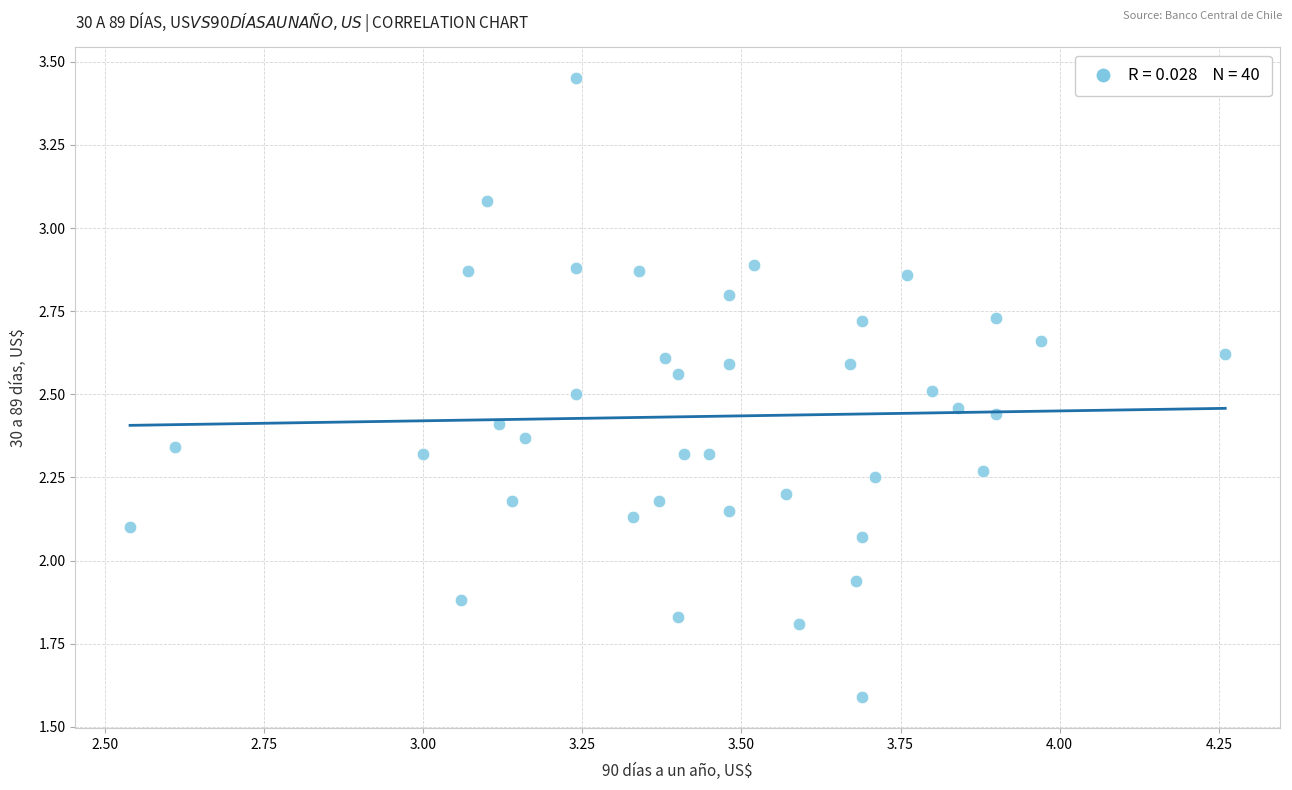

What is the range of X values (max minus min)?

1.7